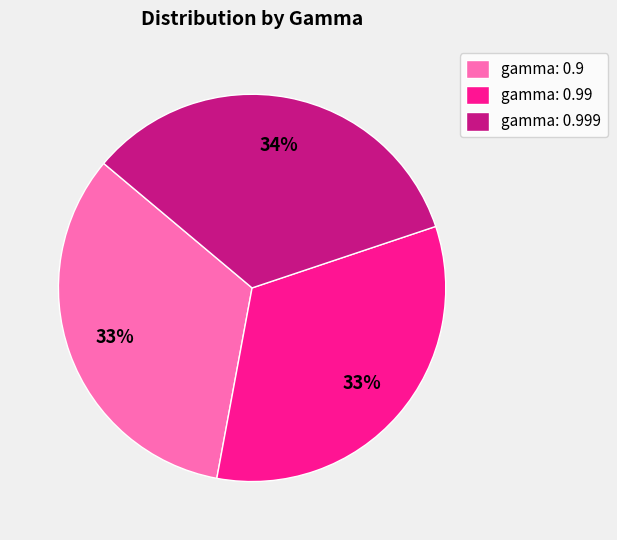

Approximately how many times larger is the value at gamma: 0.9 compared to gamma: 0.99?

1.0